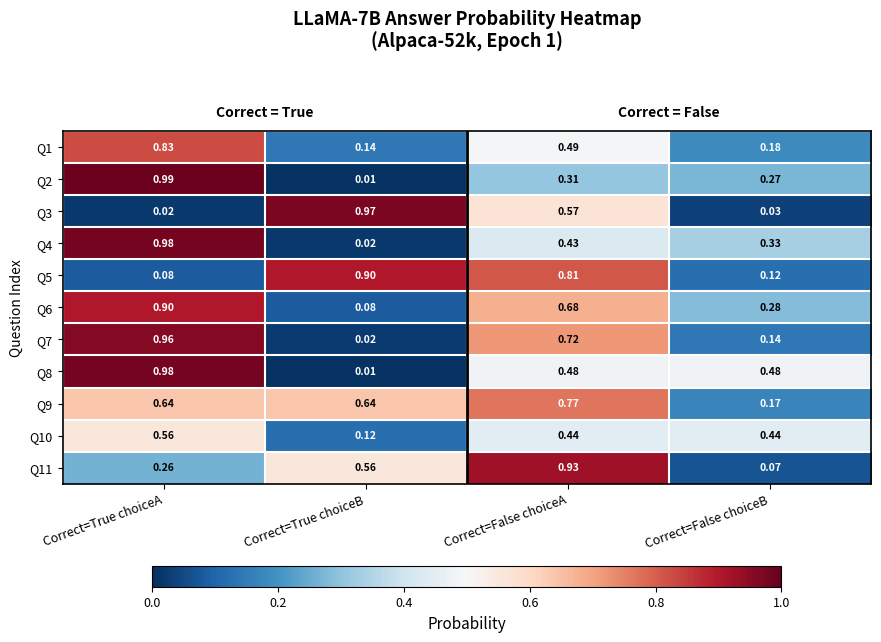

At which category is the sum across all series the highest?

Correct=True choiceA